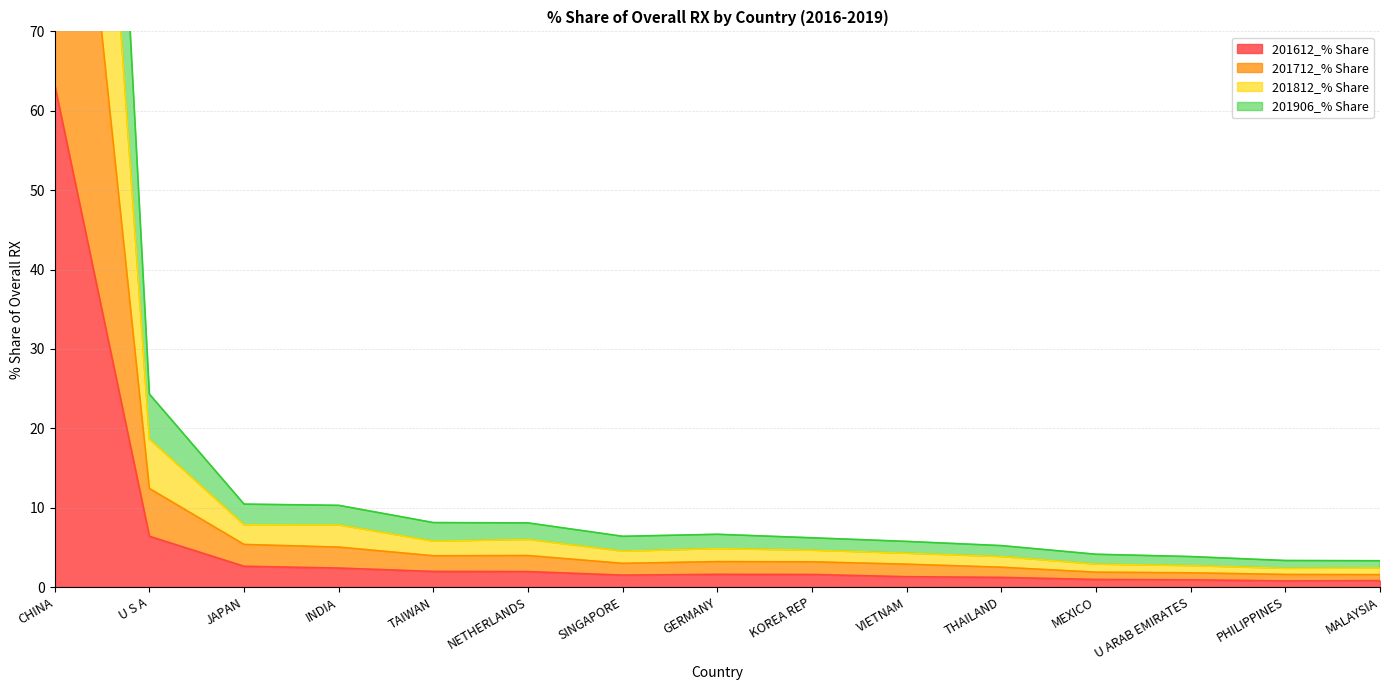

Rank the categories by 201712_% Share value from highest to lowest.

CHINA, U S A, JAPAN, INDIA, NETHERLANDS, TAIWAN, GERMANY, KOREA REP, SINGAPORE, VIETNAM, THAILAND, MEXICO, U ARAB EMIRATES, PHILIPPINES, MALAYSIA